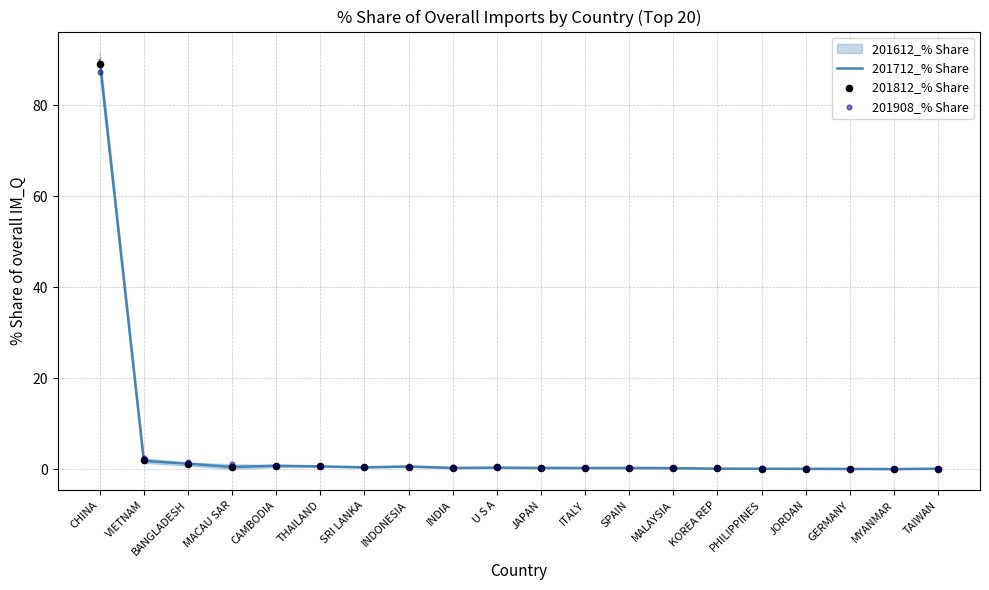

At how many categories does at least one series exceed 84?

1